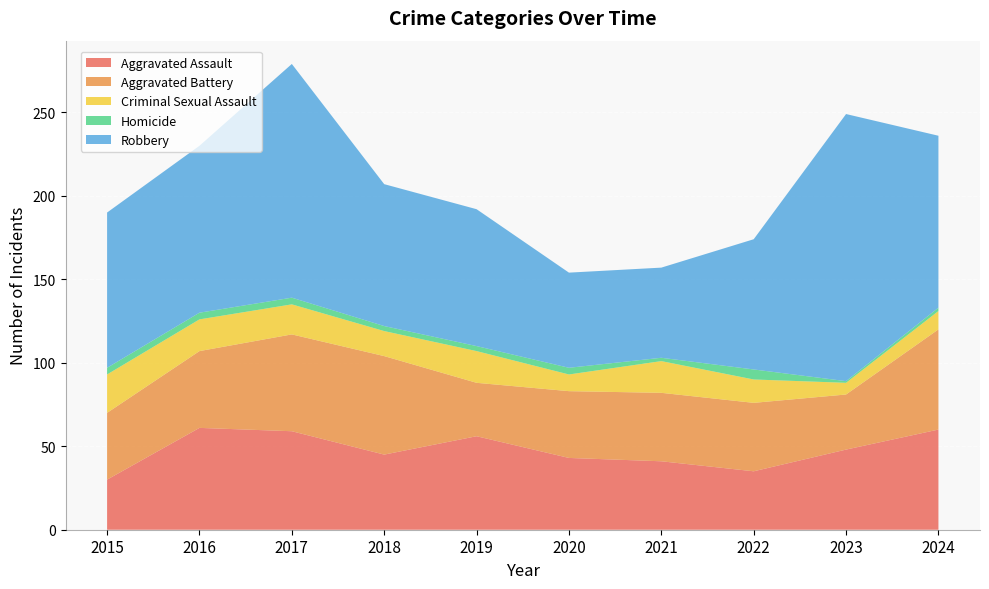

Reading left to right, extract all data points from this chart.

Aggravated Assault: 2015=30	2016=61	2017=59	2018=45	2019=56	2020=43	2021=41	2022=35	2023=48	2024=60
Aggravated Battery: 2015=40	2016=46	2017=58	2018=59	2019=32	2020=40	2021=41	2022=41	2023=33	2024=60
Criminal Sexual Assault: 2015=23	2016=19	2017=18	2018=15	2019=19	2020=10	2021=19	2022=14	2023=7	2024=11
Homicide: 2015=4	2016=4	2017=4	2018=3	2019=3	2020=4	2021=2	2022=6	2023=1	2024=2
Robbery: 2015=93	2016=100	2017=140	2018=85	2019=82	2020=57	2021=54	2022=78	2023=160	2024=103